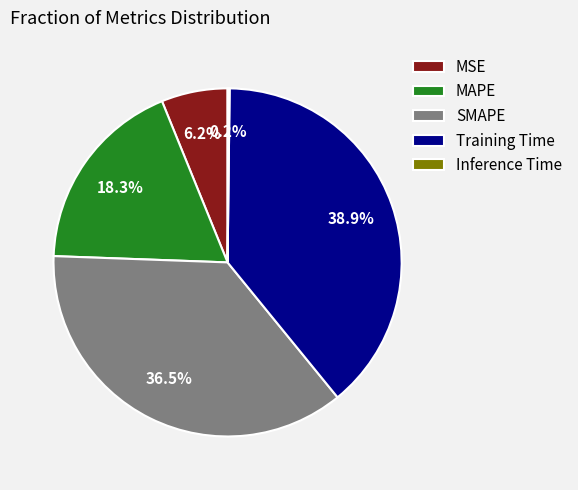

The Training Time slice represents 33% of the pie. True or false?

False